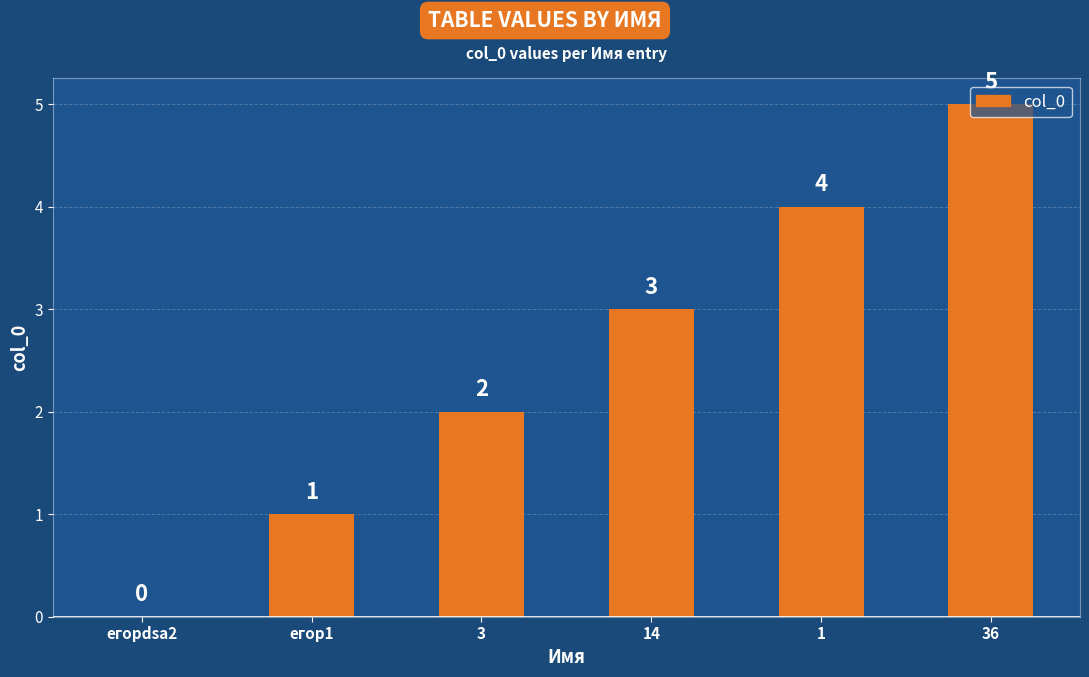

Reading left to right, extract all data points from this chart.

егорdsa2=0	егор1=1	3=2	14=3	1=4	36=5